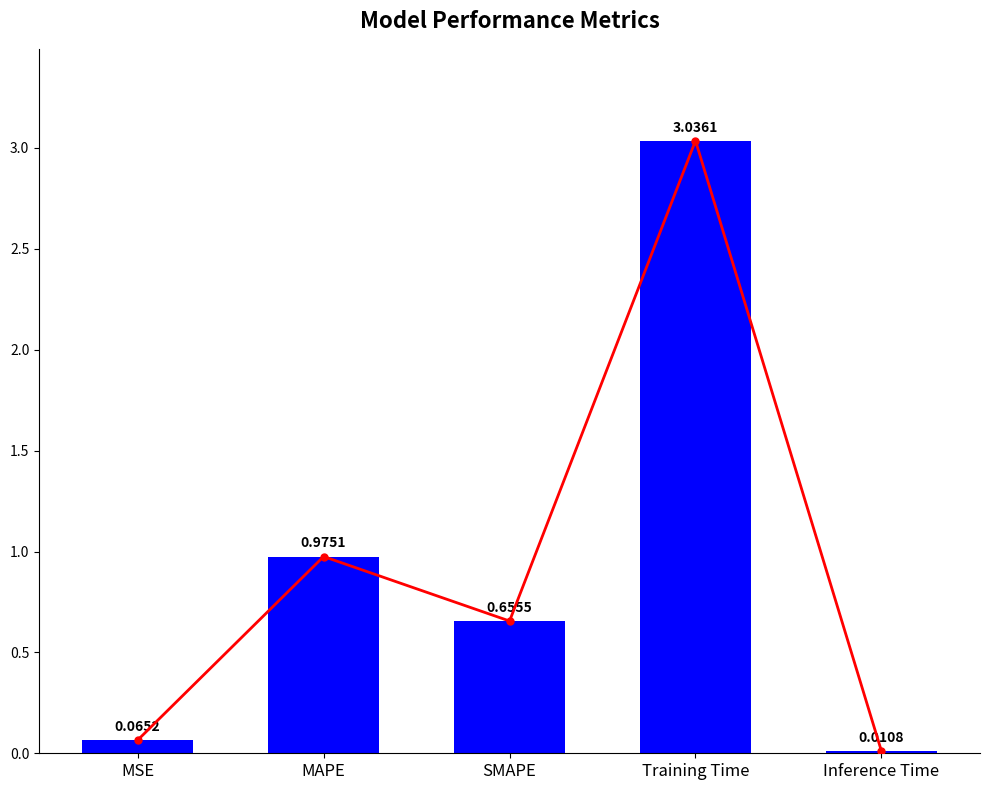

What is the average value?

0.9